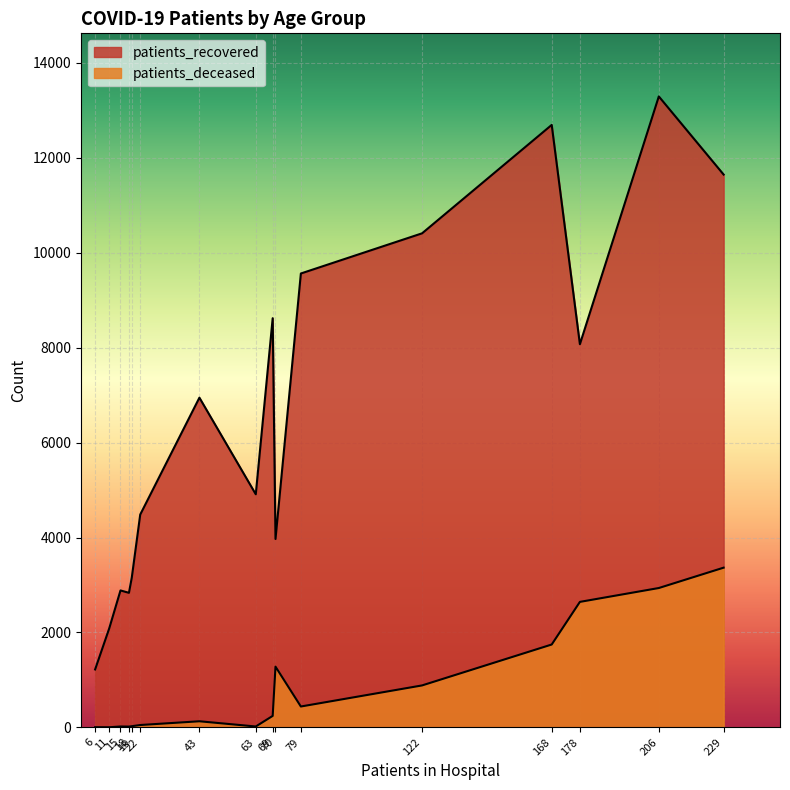

How many lines are shown in the chart?

2